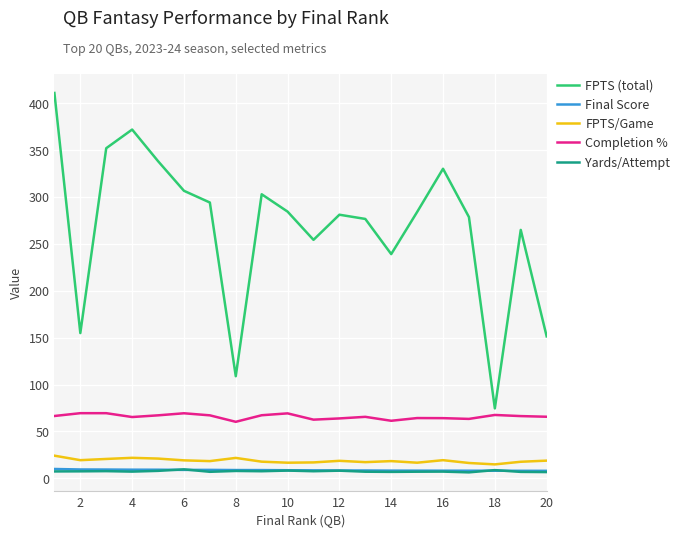

Which series has the largest total across all categories?

FPTS (total)